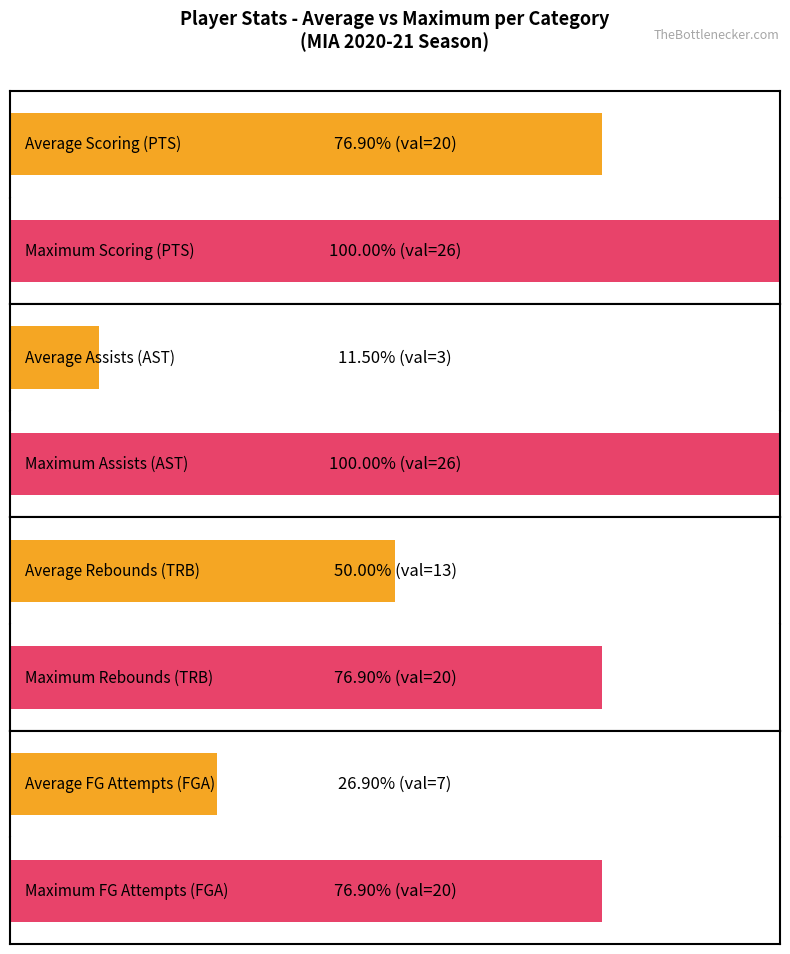

What is the difference between the highest and lowest values at TRB?

7